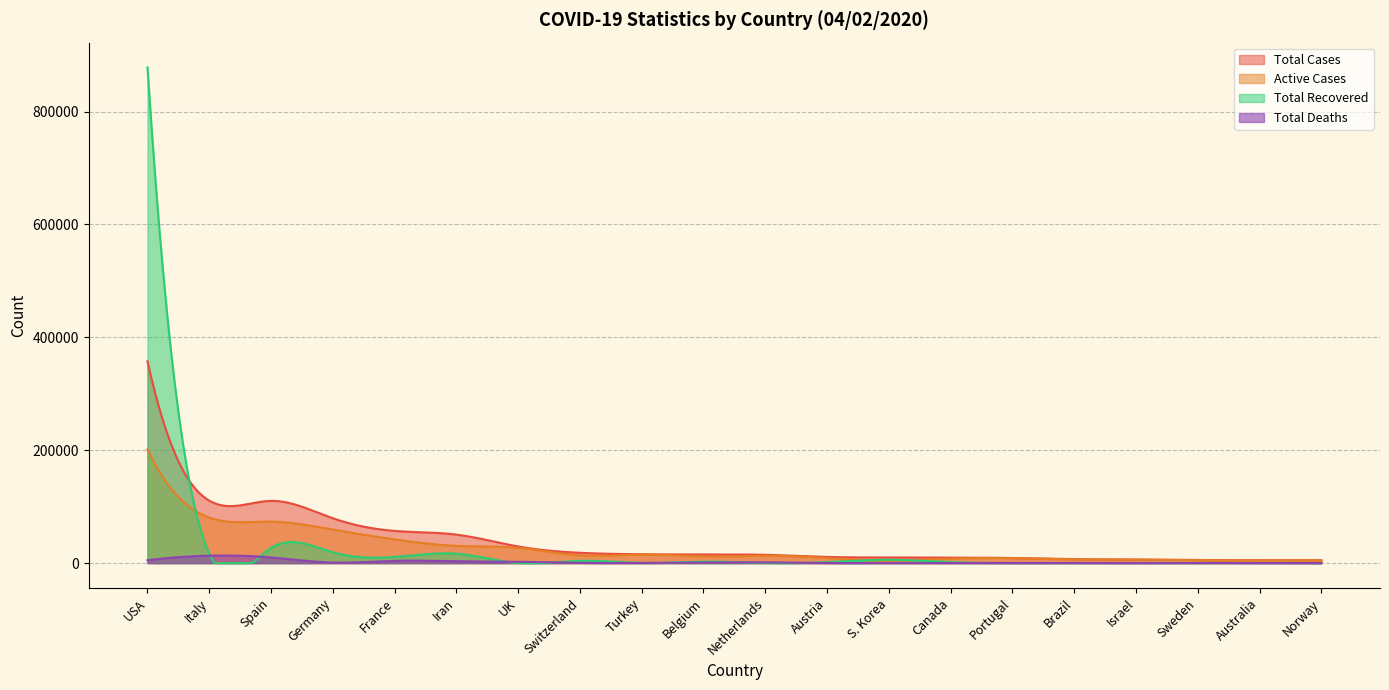

How many values in the Active Cases series exceed 13108?

9